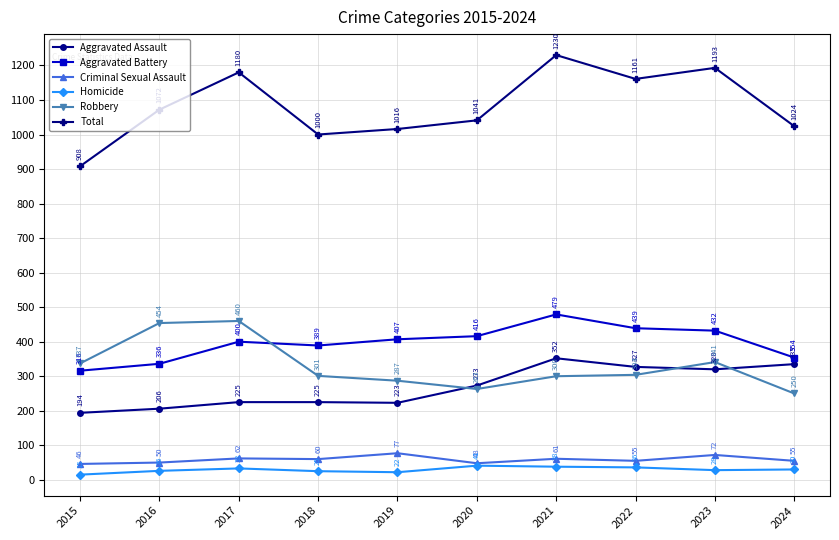

At how many categories does at least one series exceed 139?

10